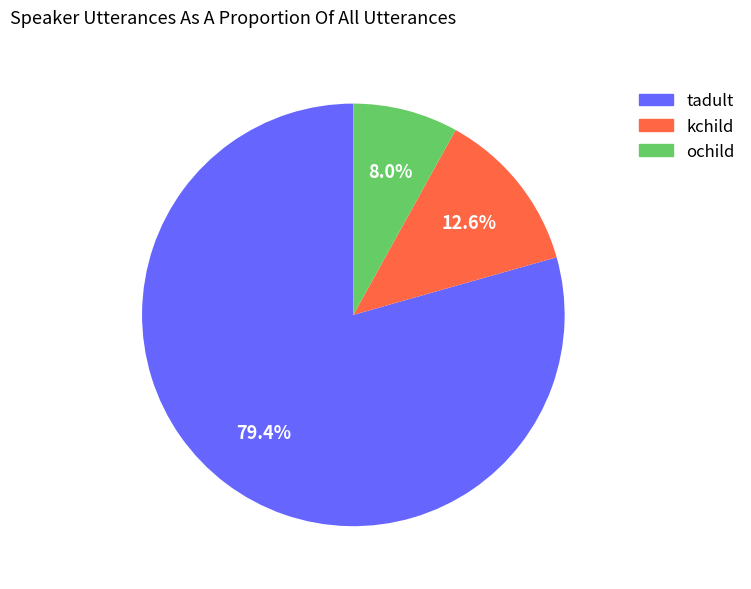

What percentage is the tadult slice, to the nearest percent?

79%